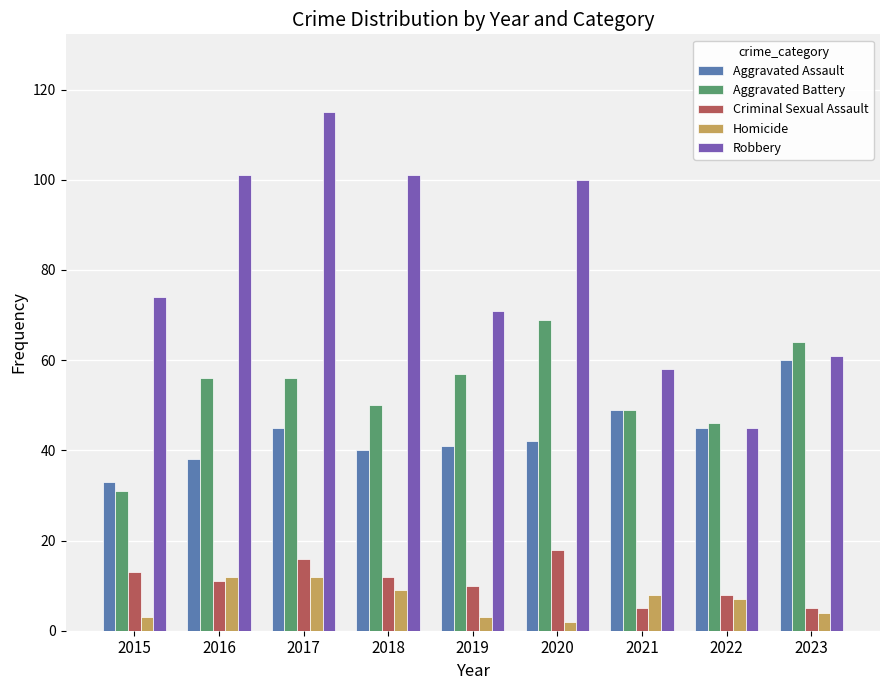

What is the spread (max minus min) of values at 2016?

90